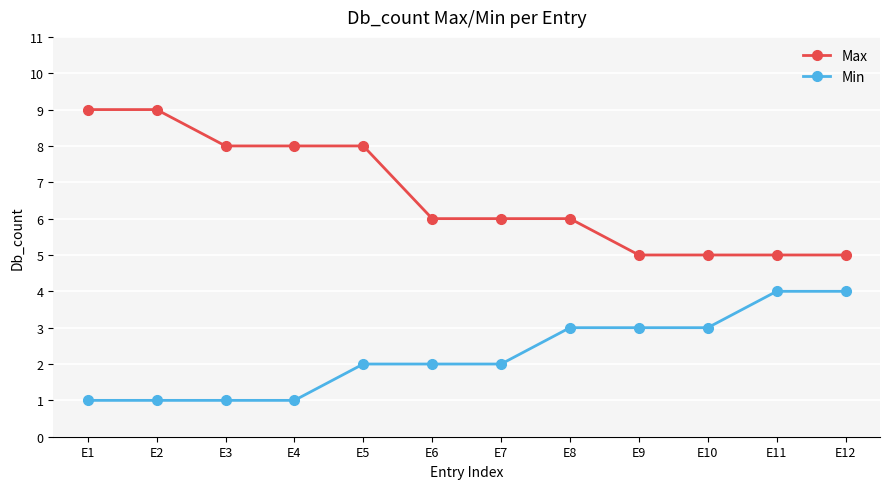

True or false: Max and Min cross at least once.

False